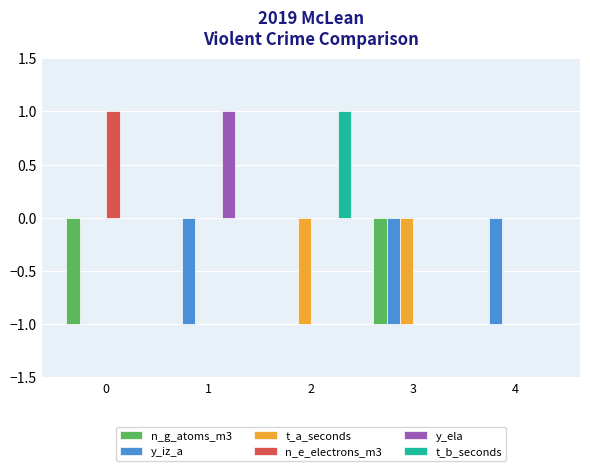

What is the highest value of the n_e_electrons_m3 series?

1